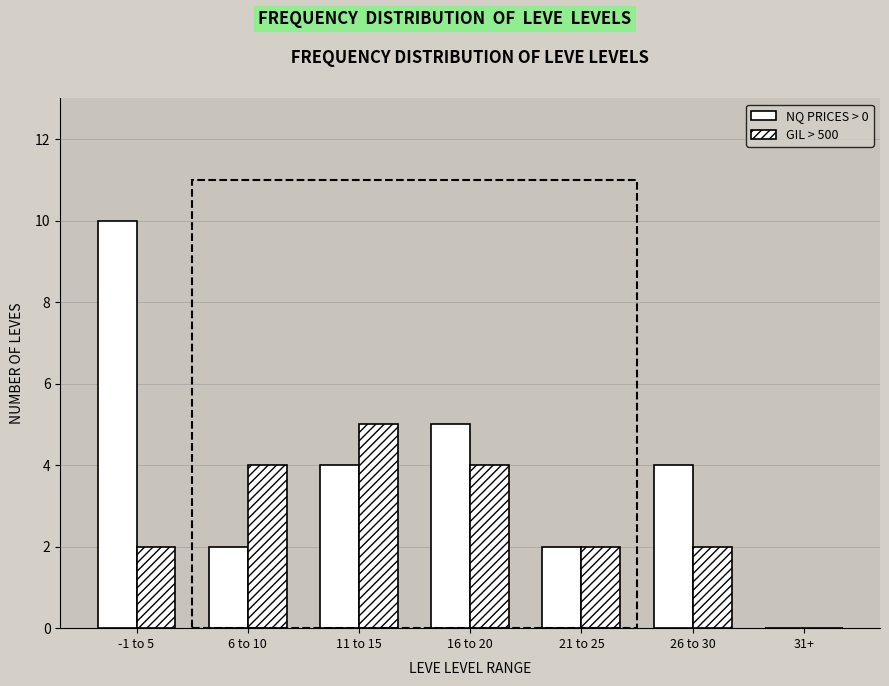

Count the number of data series in this chart.

2